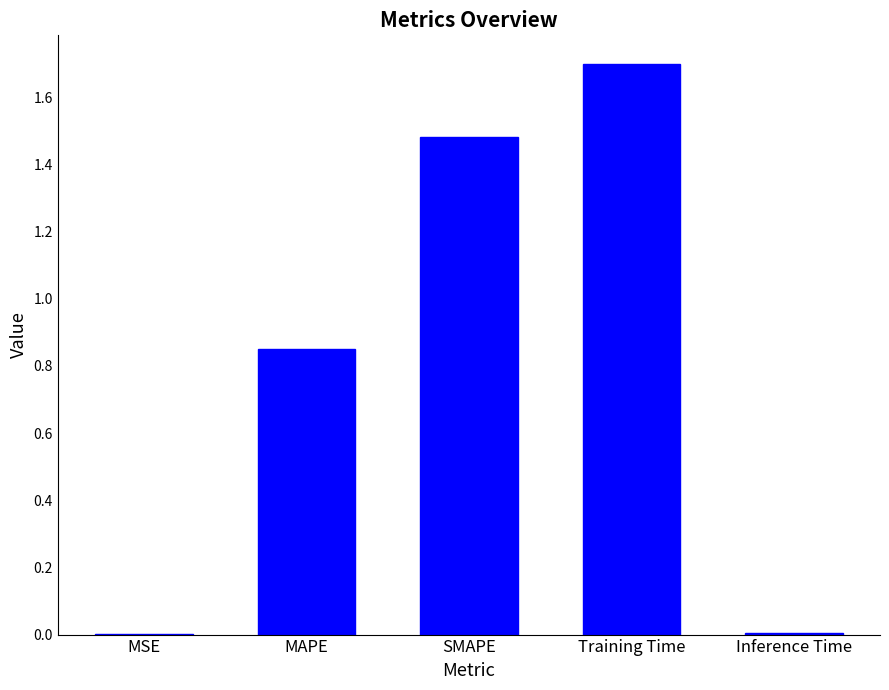

At which category does the chart reach its peak across all series?

Training Time